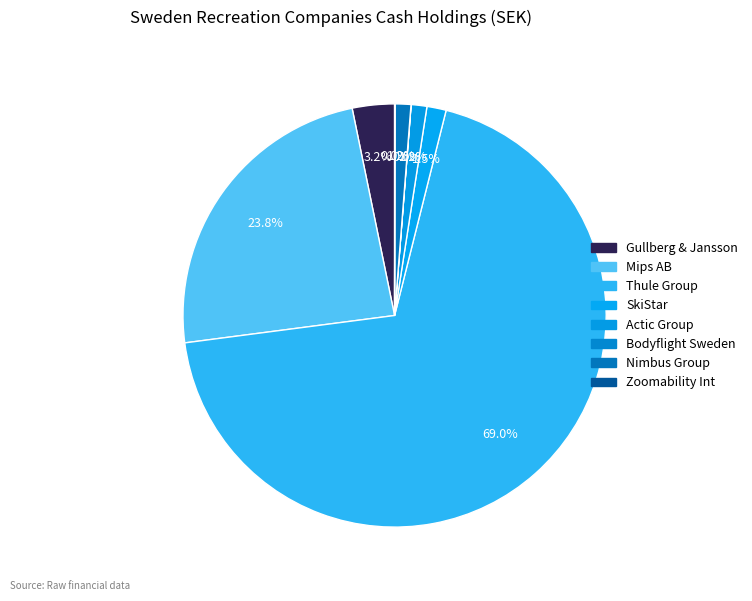

How many slices are in this pie chart?

8